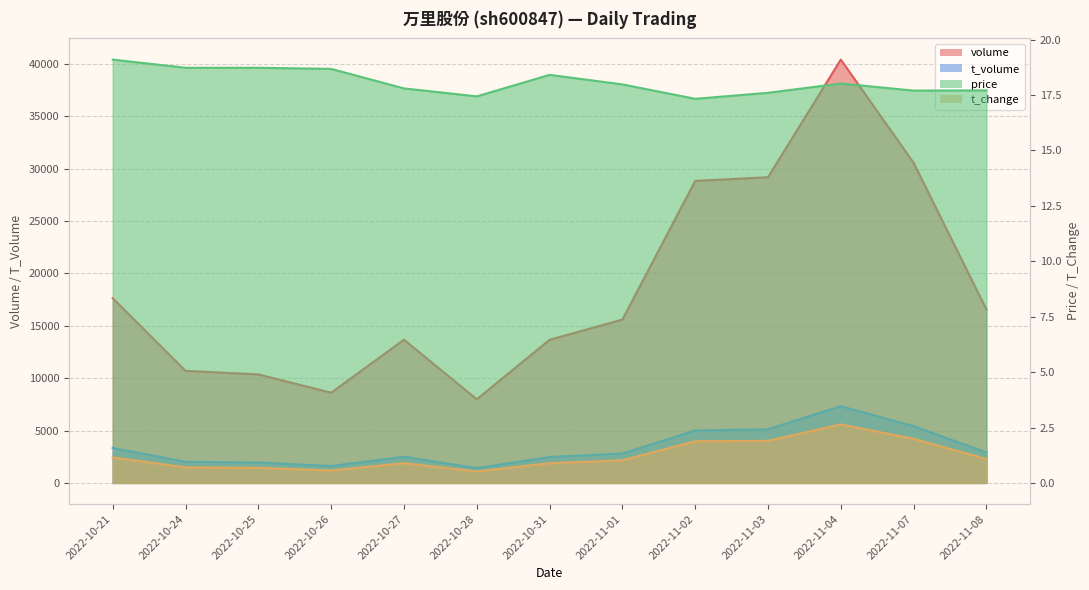

True or false: t_volume and t_change intersect in this chart.

False